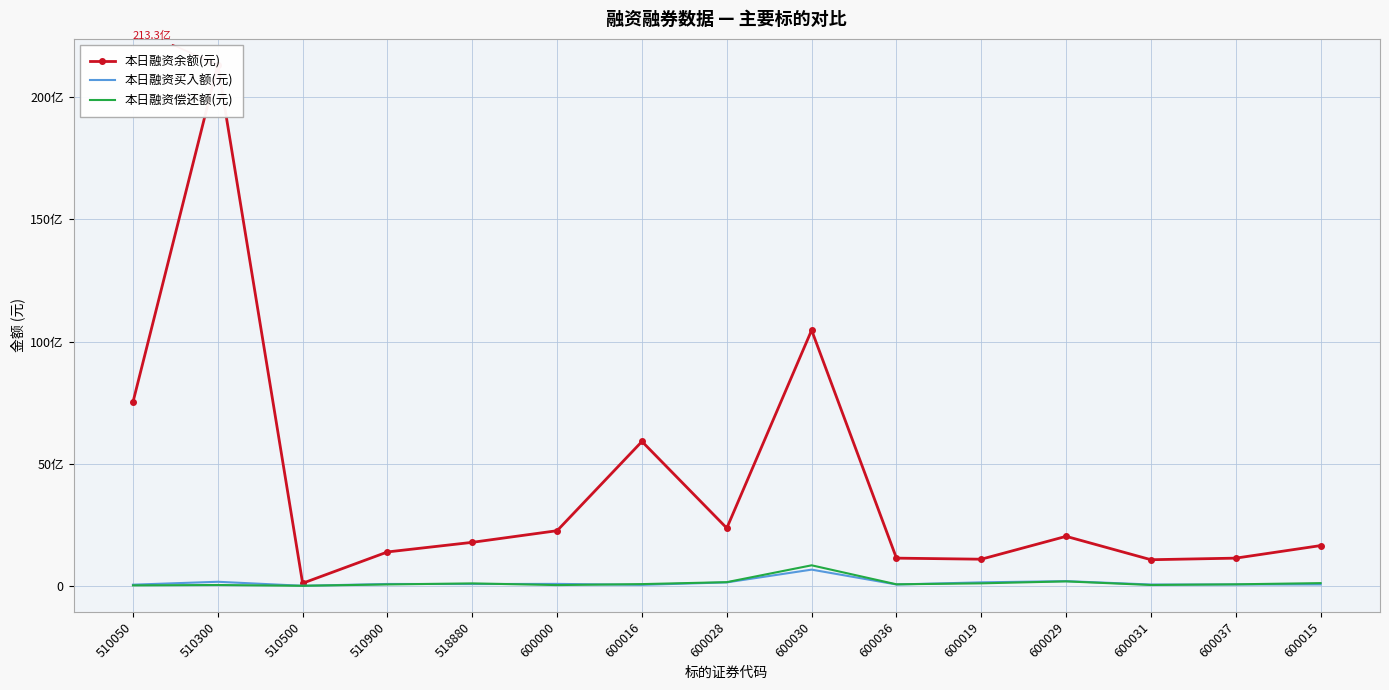

Where does the 本日融资买入额(元) series first go above 73539561?

510300